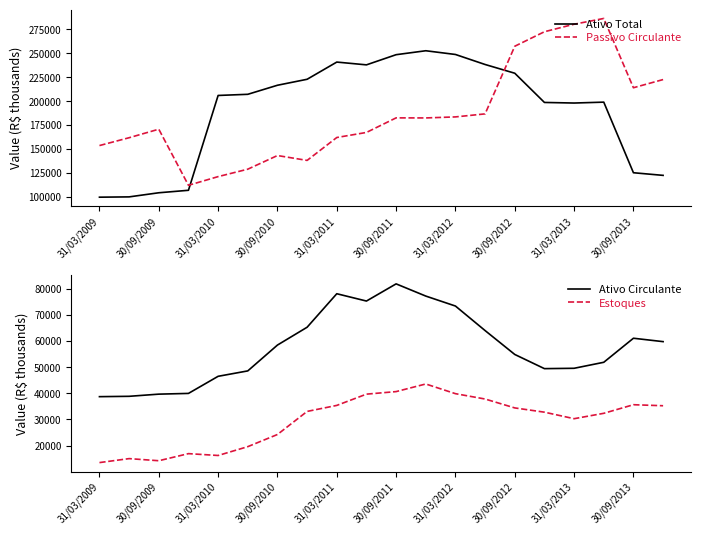

The value of Ativo Total at 30/09/2012 is 321666.6. True or false?

False